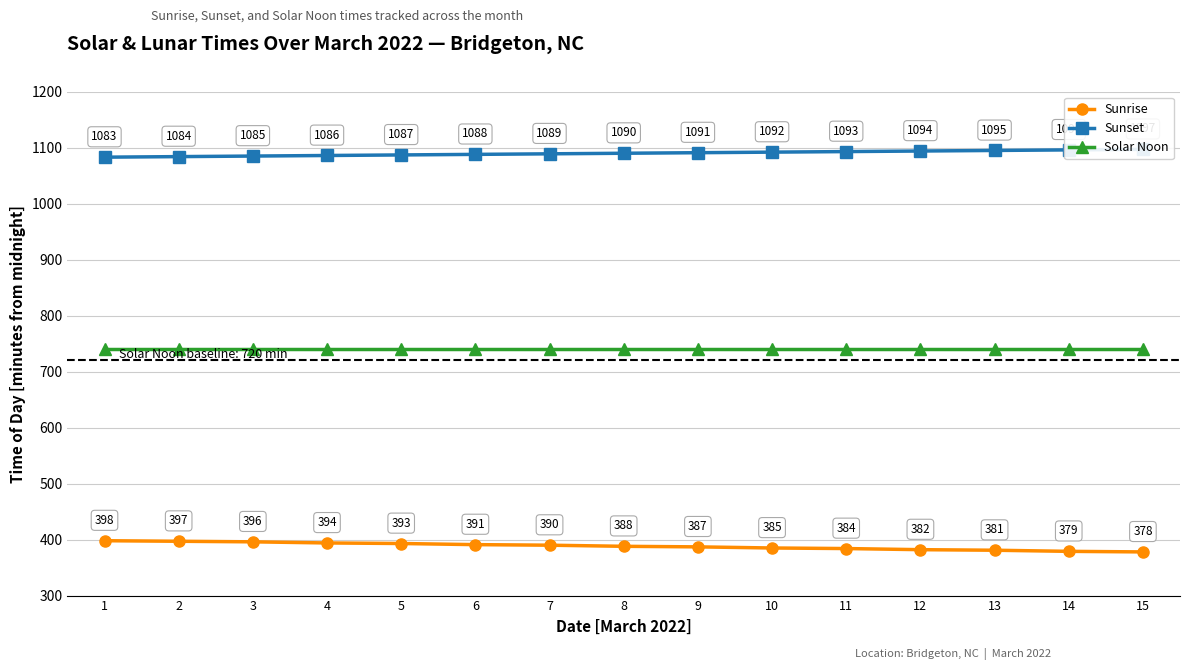

What are all the series names shown in the legend?

Sunrise, Sunset, Solar Noon